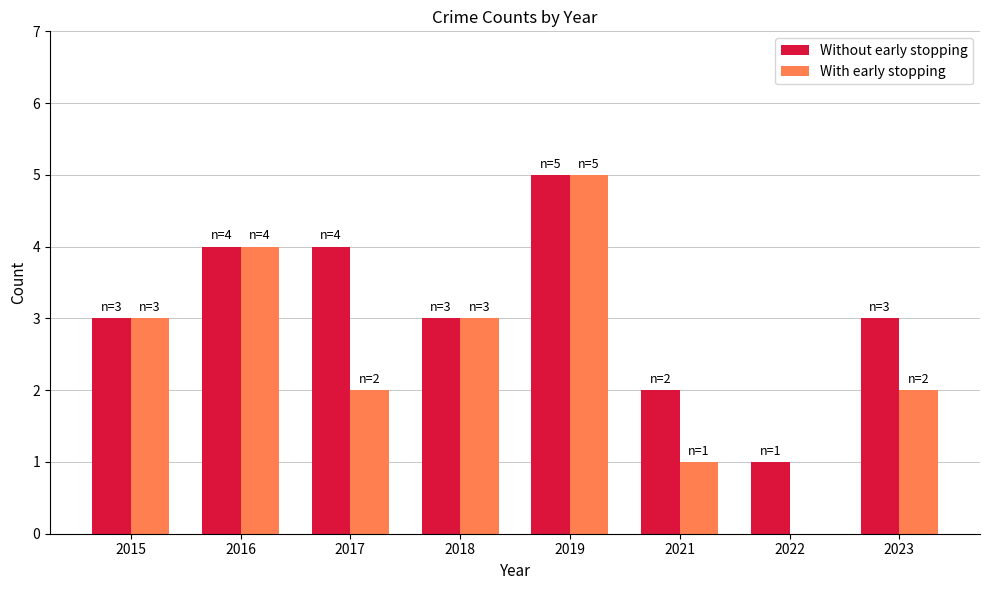

How many groups of bars are there?

8